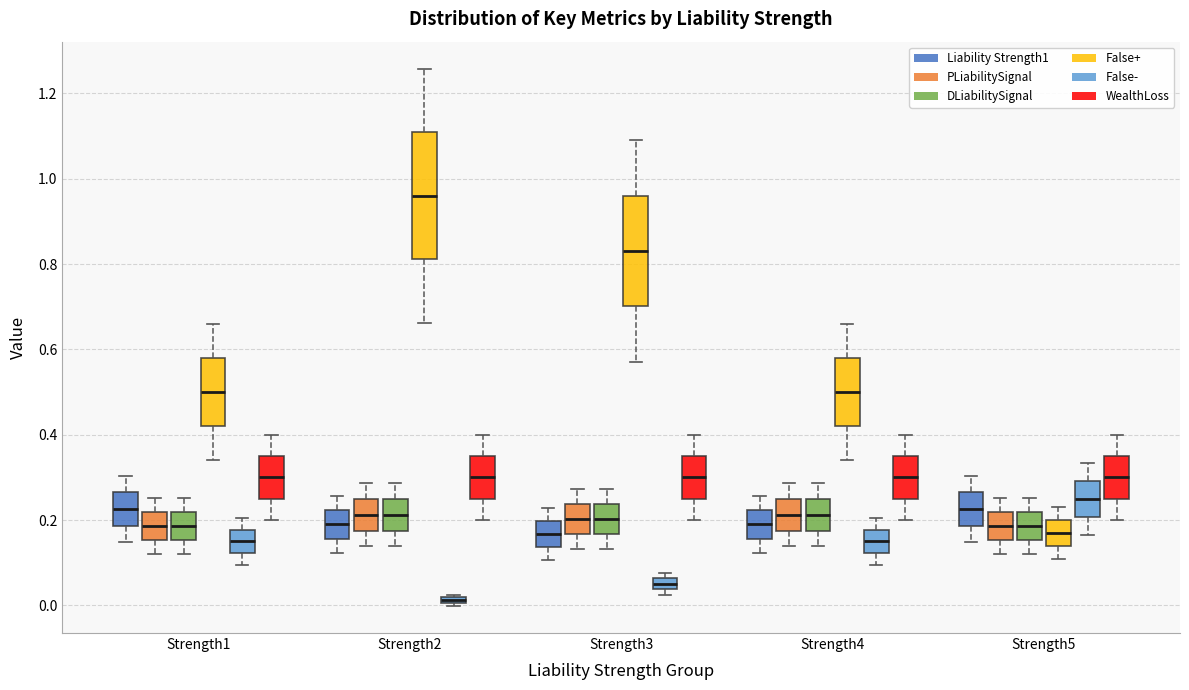

Comparing the boxes themselves (not the whiskers), which one is the tallest?

Strength2 (False+)